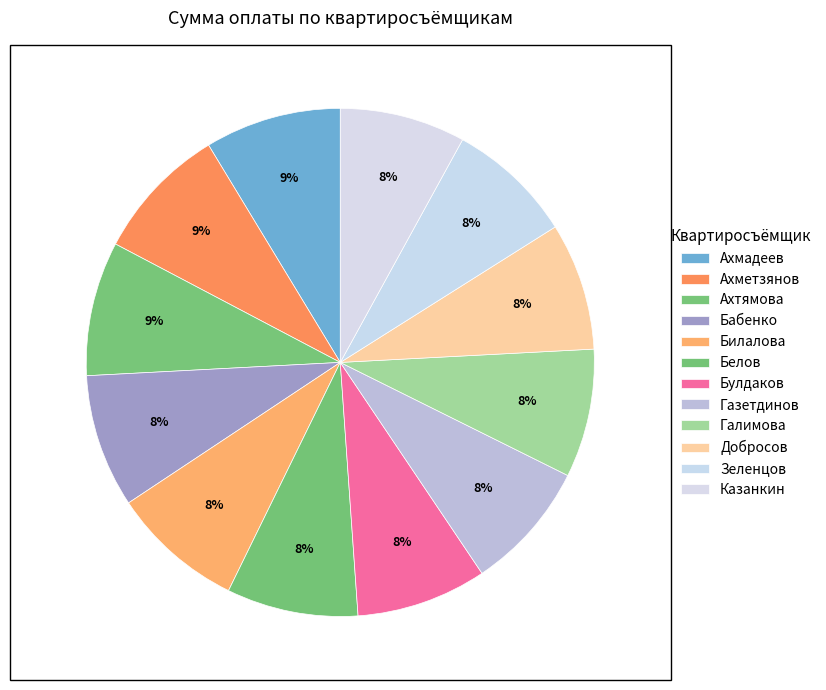

What percentage is NOT represented by Булдаков?

91.7%